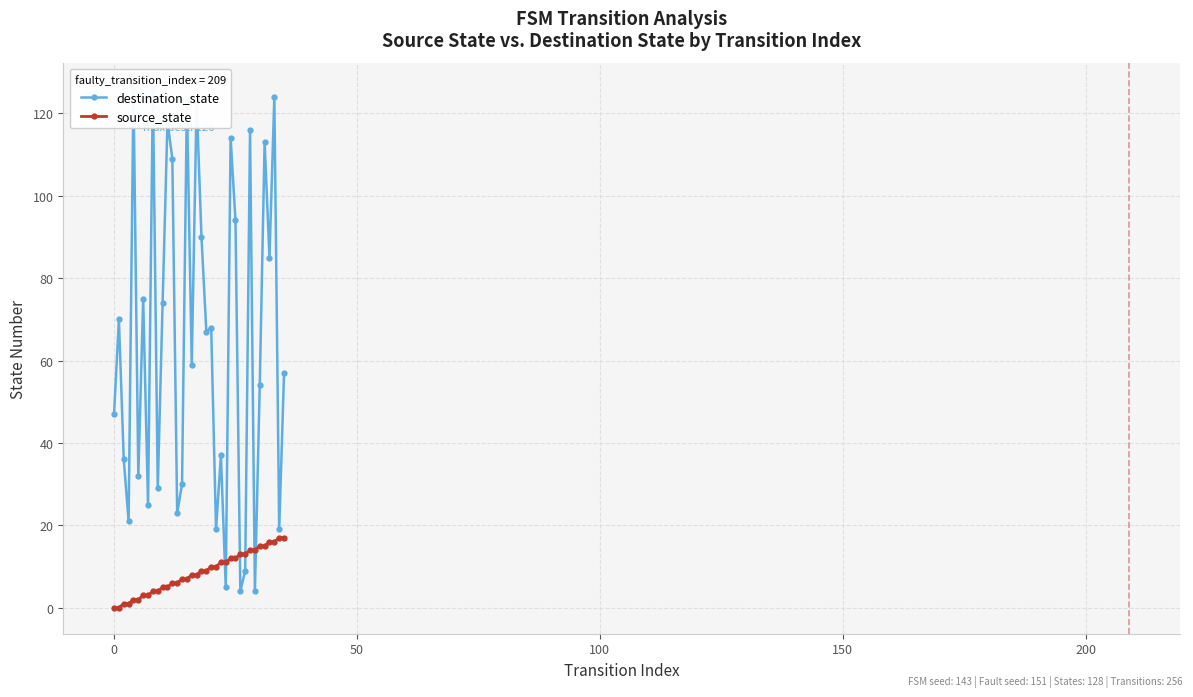

What are all the series names shown in the legend?

destination_state, source_state